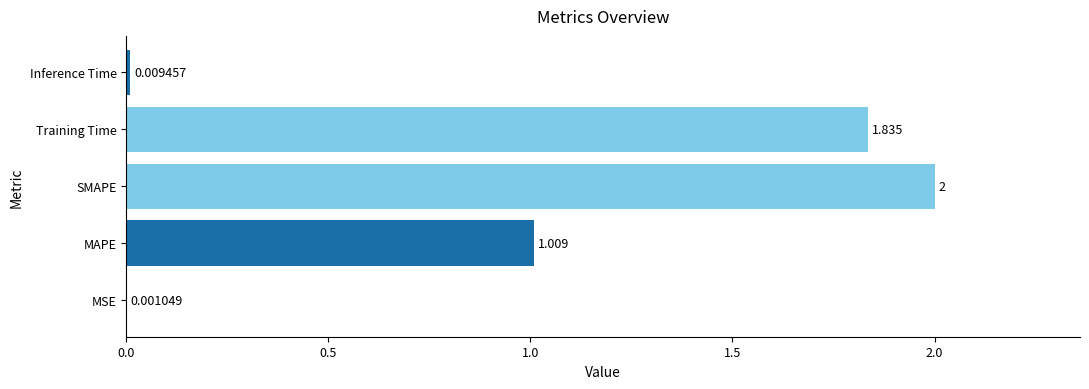

Where is the data nearest to the value 1?

MAPE